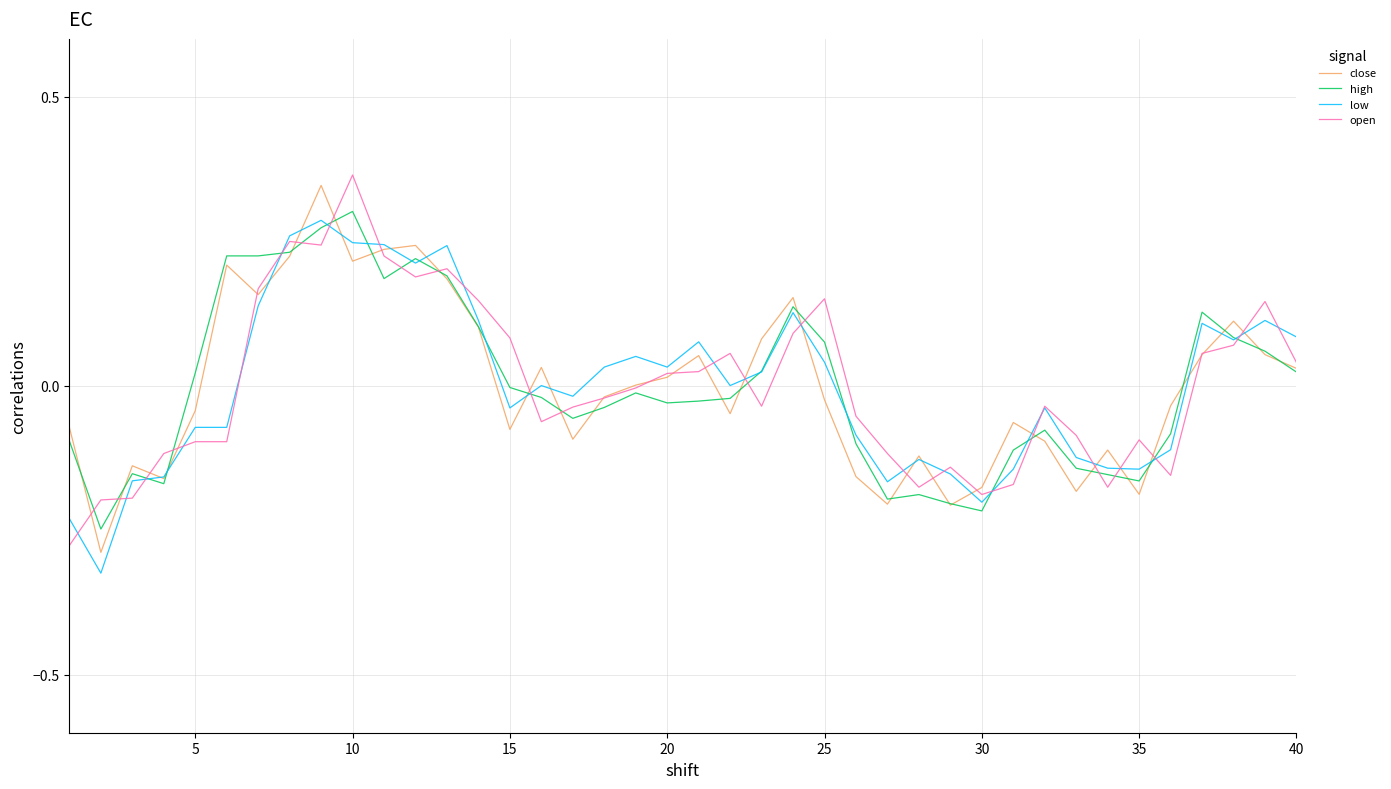

Reading right to left, list all the values displayed in this chart.

close: 0.0	0.1	0.1	0.1	-0.0	-0.2	-0.1	-0.2	-0.1	-0.1	-0.2	-0.2	-0.1	-0.2	-0.2	-0.0	0.2	0.1	-0.0	0.1	0.0	0.0	-0.0	-0.1	0.0	-0.1	0.1	0.2	0.2	0.2	0.2	0.3	0.2	0.2	0.2	-0.0	-0.2	-0.1	-0.3	-0.1
high: 0.0	0.1	0.1	0.1	-0.1	-0.2	-0.2	-0.1	-0.1	-0.1	-0.2	-0.2	-0.2	-0.2	-0.1	0.1	0.1	0.0	-0.0	-0.0	-0.0	-0.0	-0.0	-0.1	-0.0	-0.0	0.1	0.2	0.2	0.2	0.3	0.3	0.2	0.2	0.2	0.0	-0.2	-0.2	-0.2	-0.1
low: 0.1	0.1	0.1	0.1	-0.1	-0.1	-0.1	-0.1	-0.0	-0.1	-0.2	-0.2	-0.1	-0.2	-0.1	0.0	0.1	0.0	0.0	0.1	0.0	0.1	0.0	-0.0	0.0	-0.0	0.1	0.2	0.2	0.2	0.2	0.3	0.3	0.1	-0.1	-0.1	-0.2	-0.2	-0.3	-0.2
open: 0.0	0.1	0.1	0.1	-0.2	-0.1	-0.2	-0.1	-0.0	-0.2	-0.2	-0.1	-0.2	-0.1	-0.1	0.2	0.1	-0.0	0.1	0.0	0.0	-0.0	-0.0	-0.0	-0.1	0.1	0.1	0.2	0.2	0.2	0.4	0.2	0.2	0.2	-0.1	-0.1	-0.1	-0.2	-0.2	-0.3